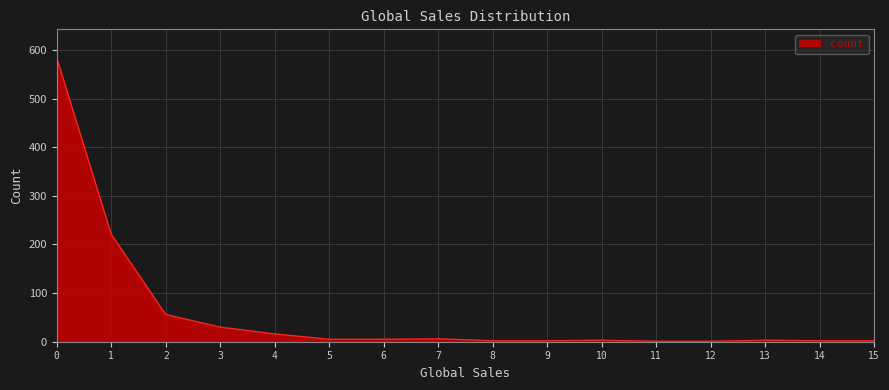

Approximately how many times larger is the value at 1 compared to 3?

7.4